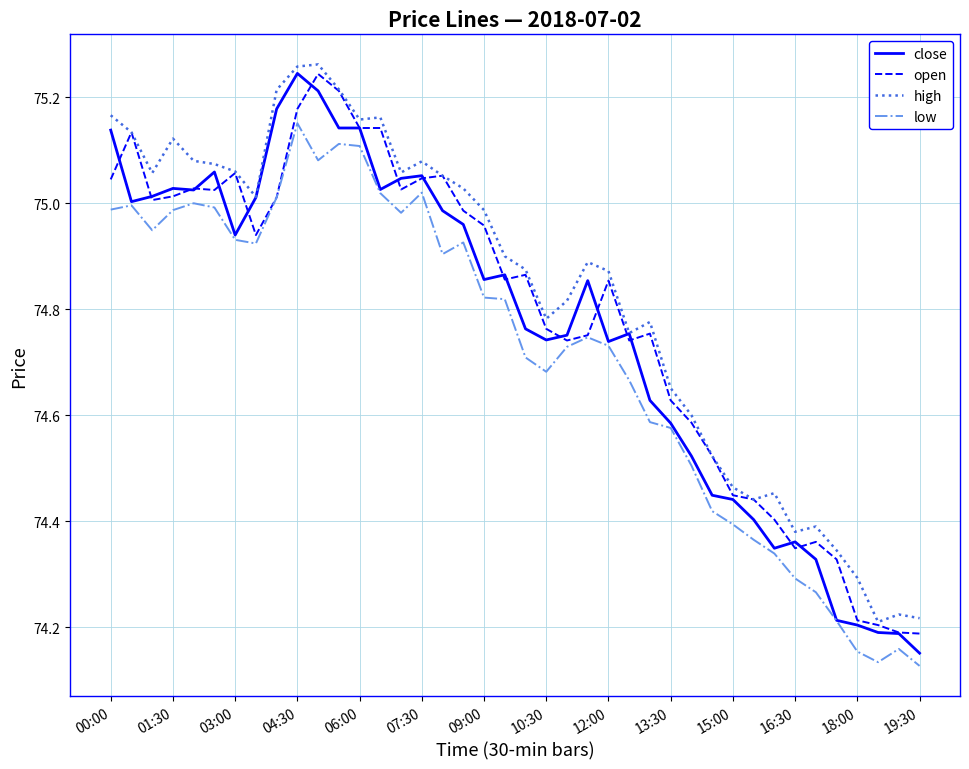

True or false: high and low cross at least once.

False